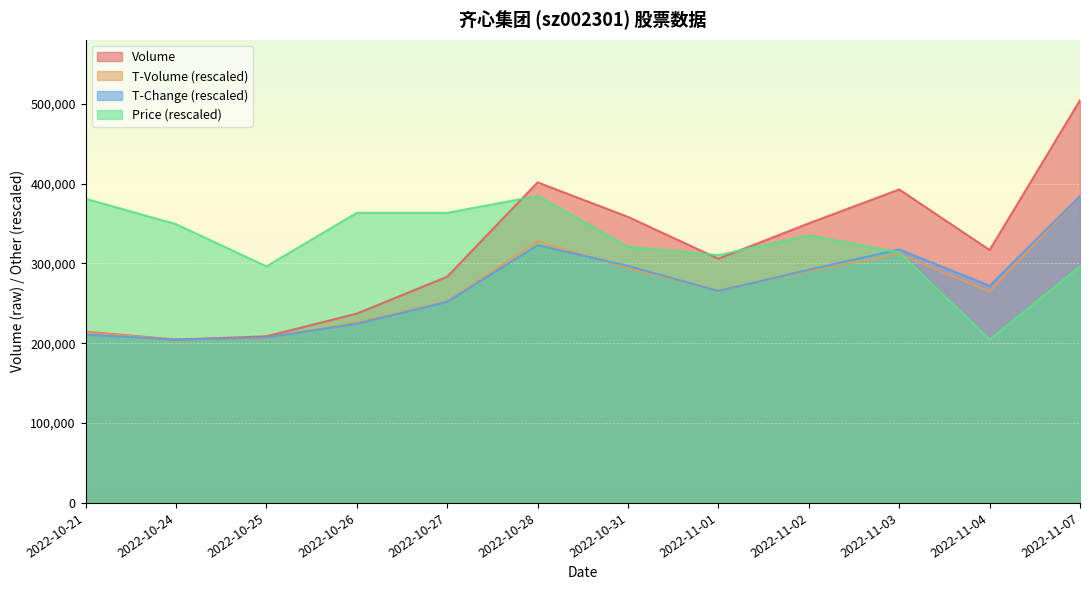

What is the difference between the maximum and minimum values in the price series?

179977.8